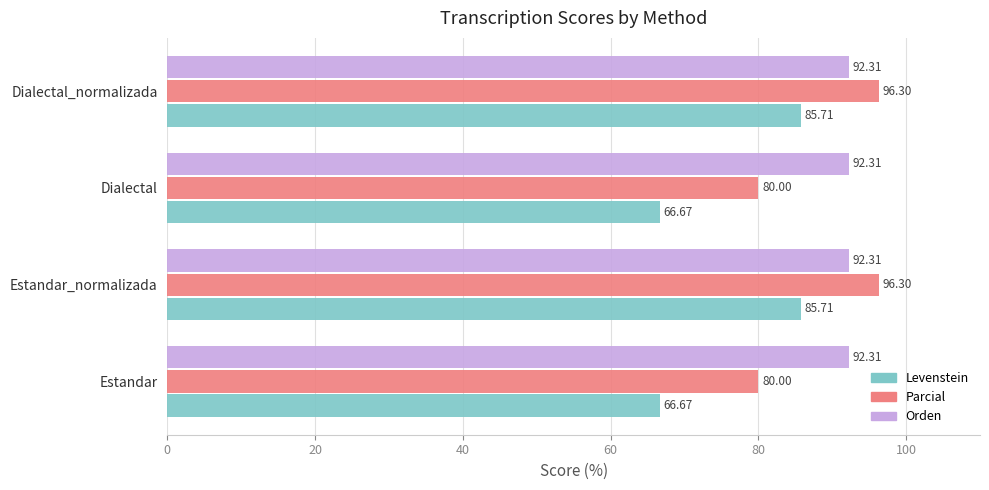

Is the value of Orden at Dialectal_normalizada greater than the value of Levenstein at Estandar?

Yes